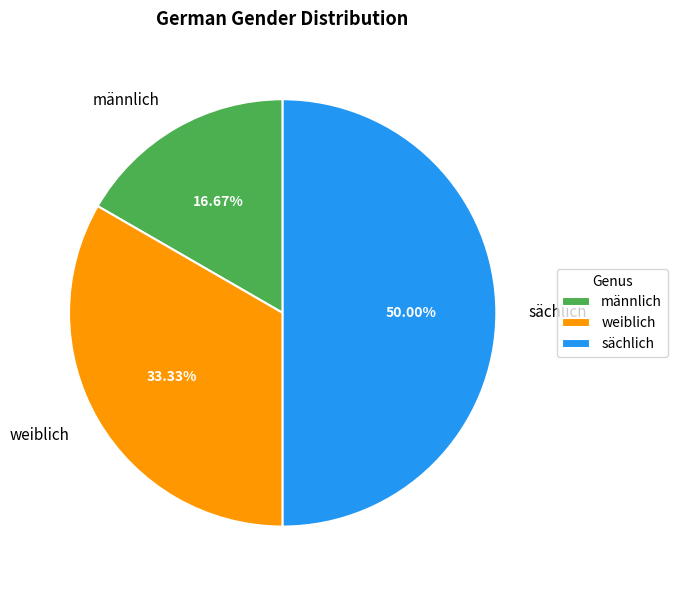

To the nearest percent, what is the difference between the largest and smallest slice percentages?

33%